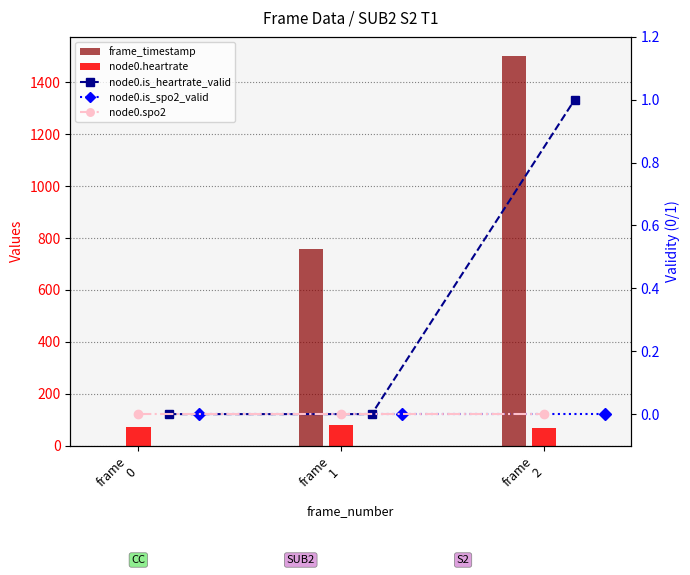

What is the sum of all frame_timestamp values?

2256